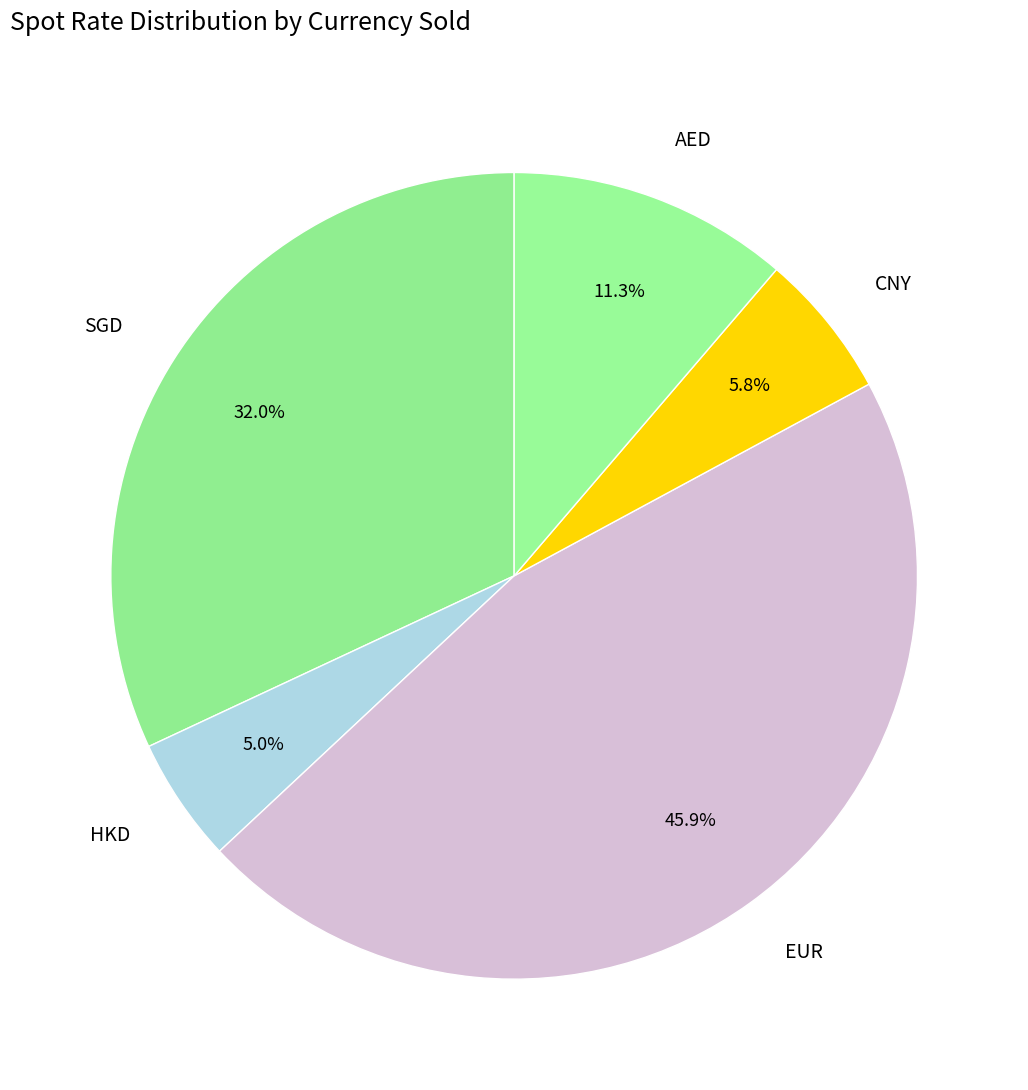

How much of the chart is everything except HKD?

95.0%